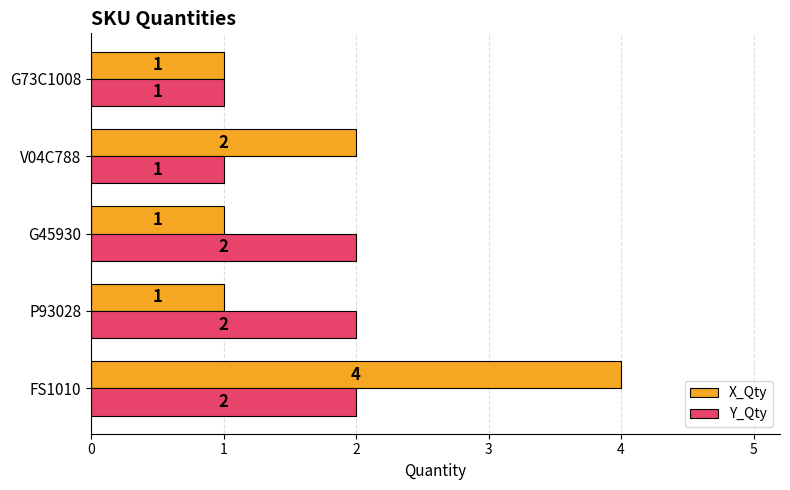

How many categories are shown in the chart?

5